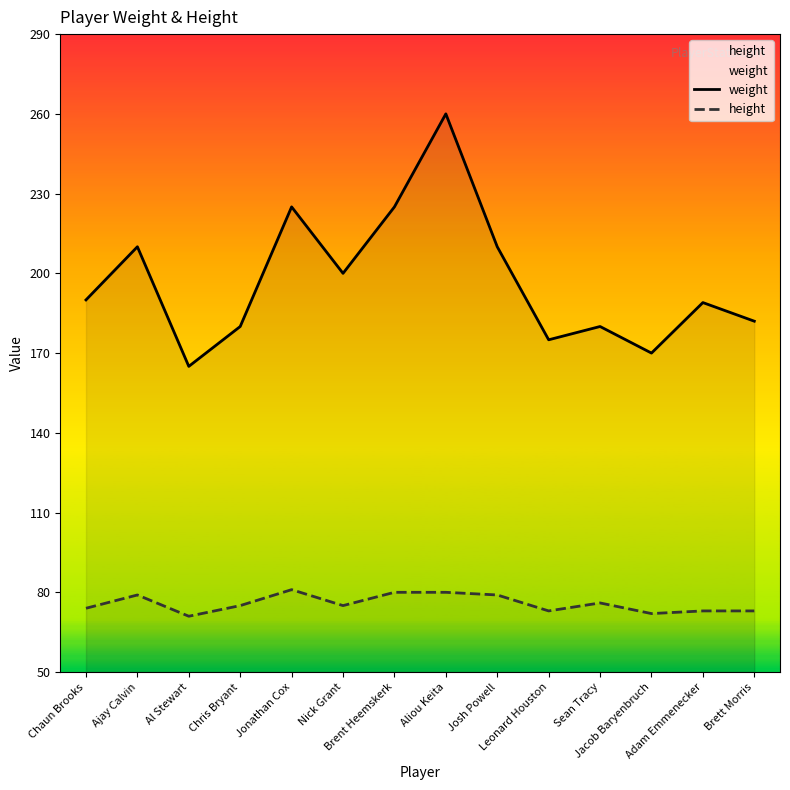

What is the smallest value displayed?

71